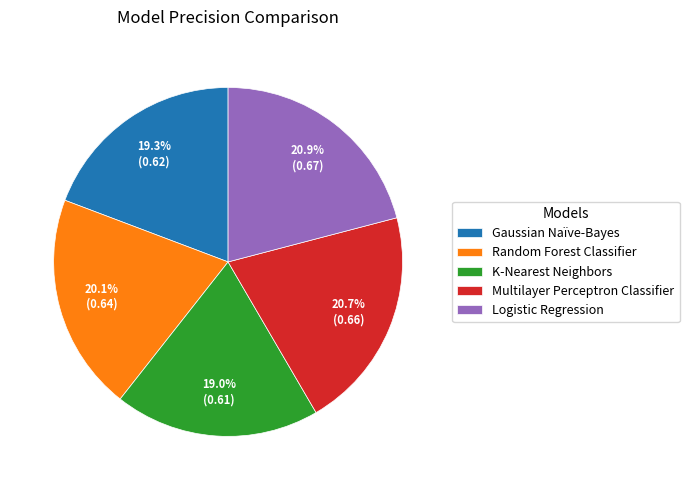

Does any single category account for the majority?

No